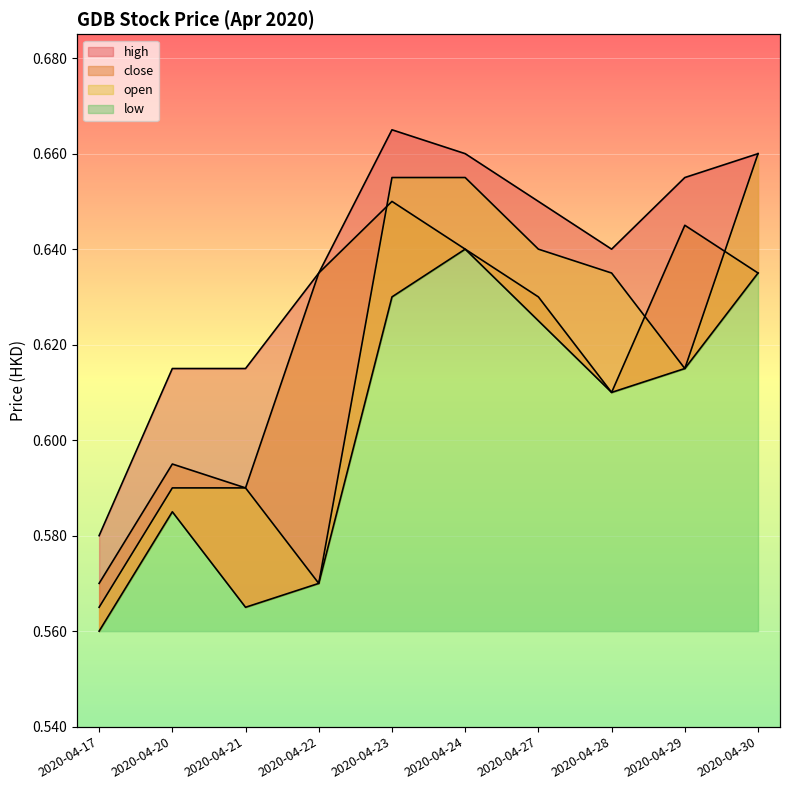

How many interior local peaks does the close series have?

3